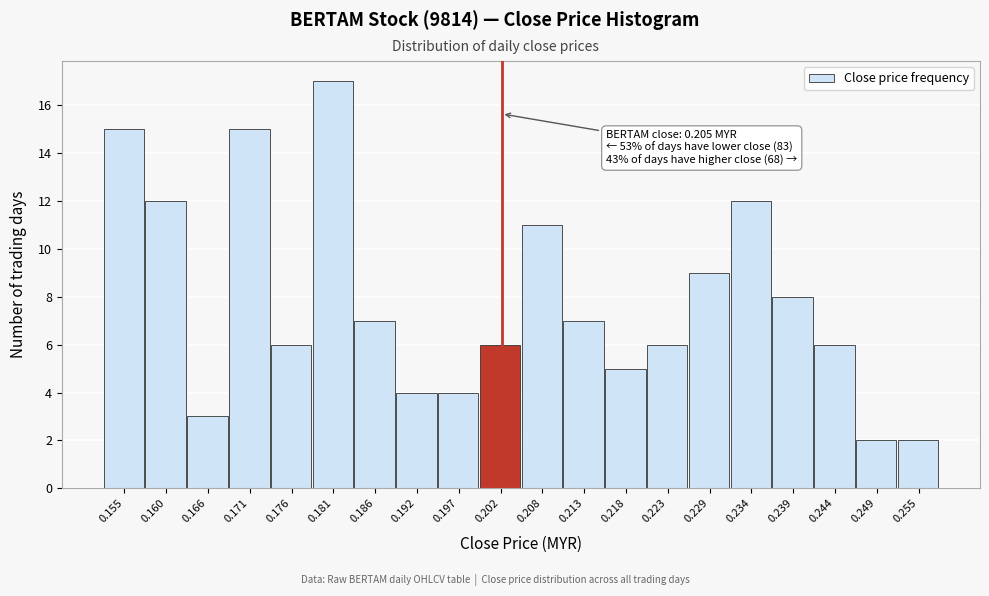

Reading left to right, what are all the values shown in this chart?

0.155=15	0.160=12	0.166=3	0.171=15	0.176=6	0.181=17	0.186=7	0.192=4	0.197=4	0.202=6	0.208=11	0.213=7	0.218=5	0.223=6	0.229=9	0.234=12	0.239=8	0.244=6	0.249=2	0.255=2